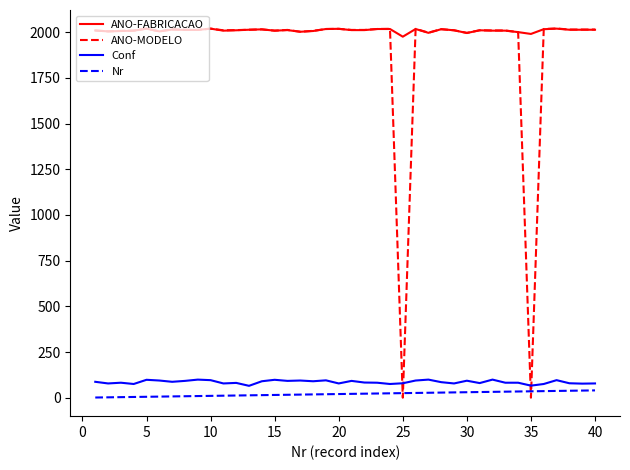

True or false: Nr and ANO-FABRICACAO cross at least once.

False